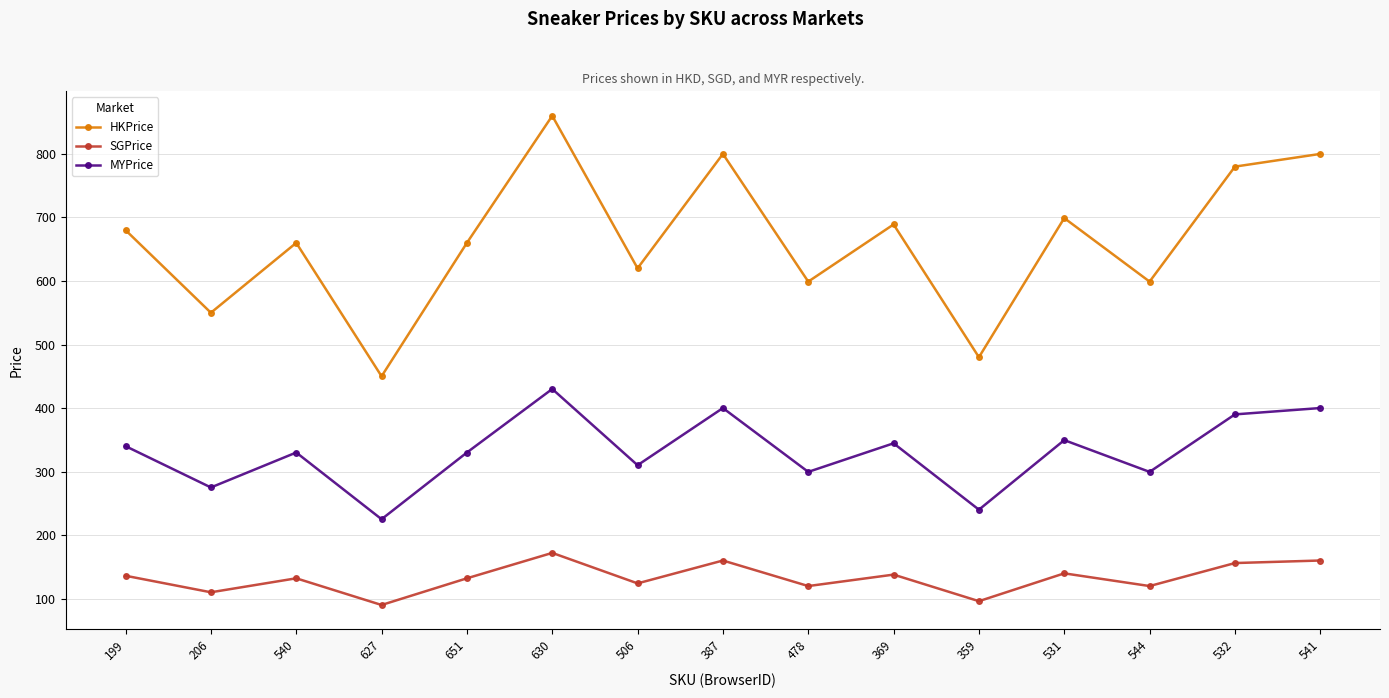

Which series changed the most between 359 and 544?

HKPrice